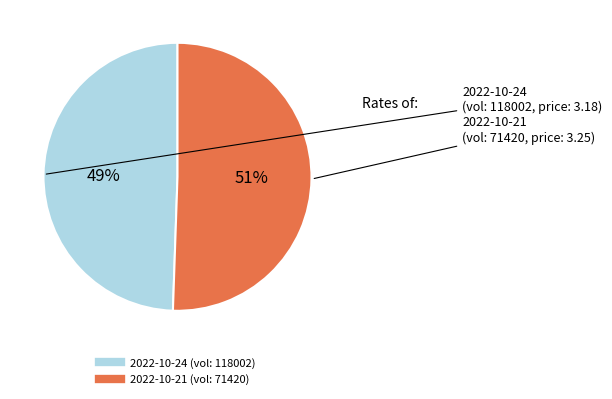

How many segments does this pie chart have?

2